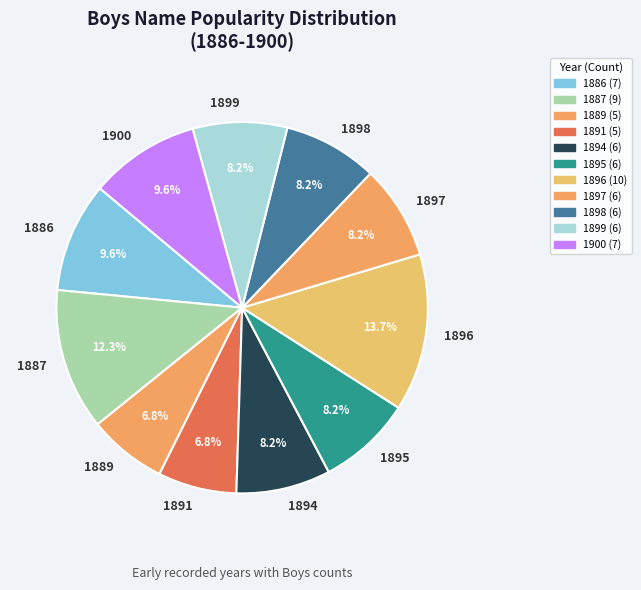

Is it true that 1889 is 7% of the pie?

True